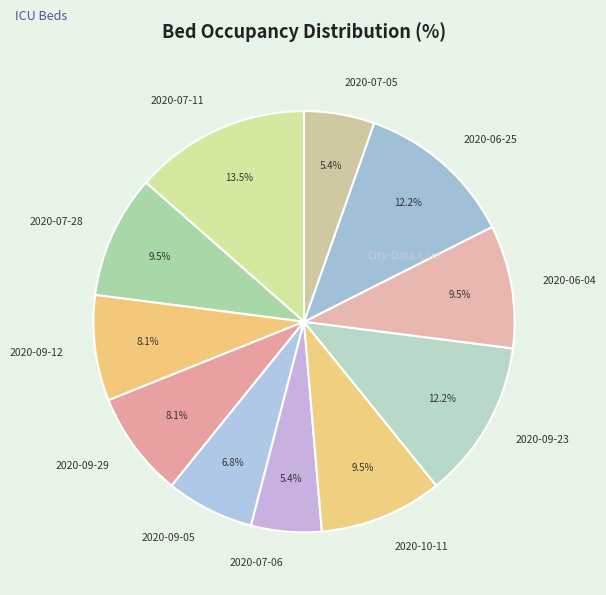

How many segments does this pie chart have?

11